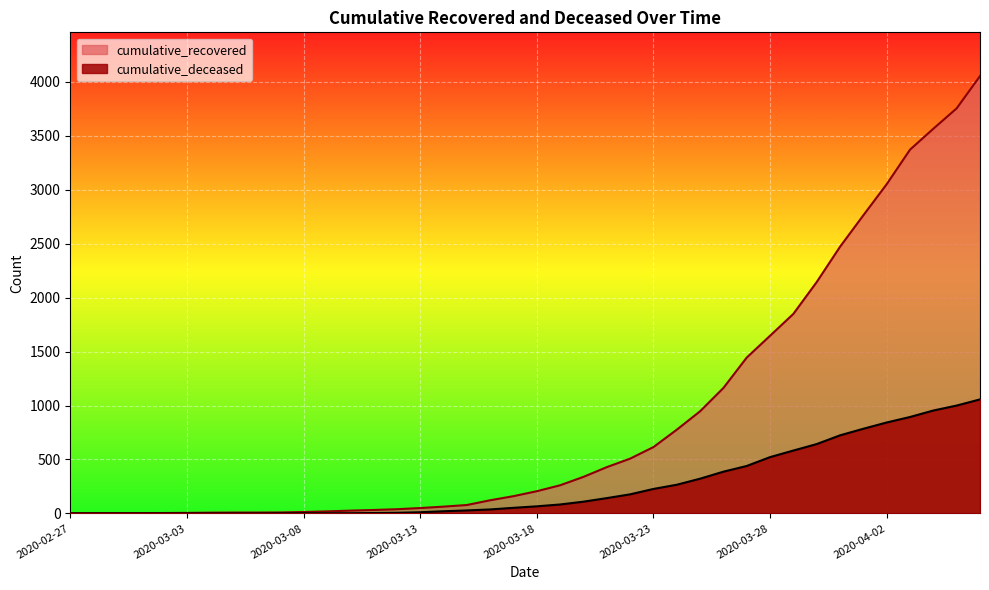

What position from the right is 2020-03-08?

30